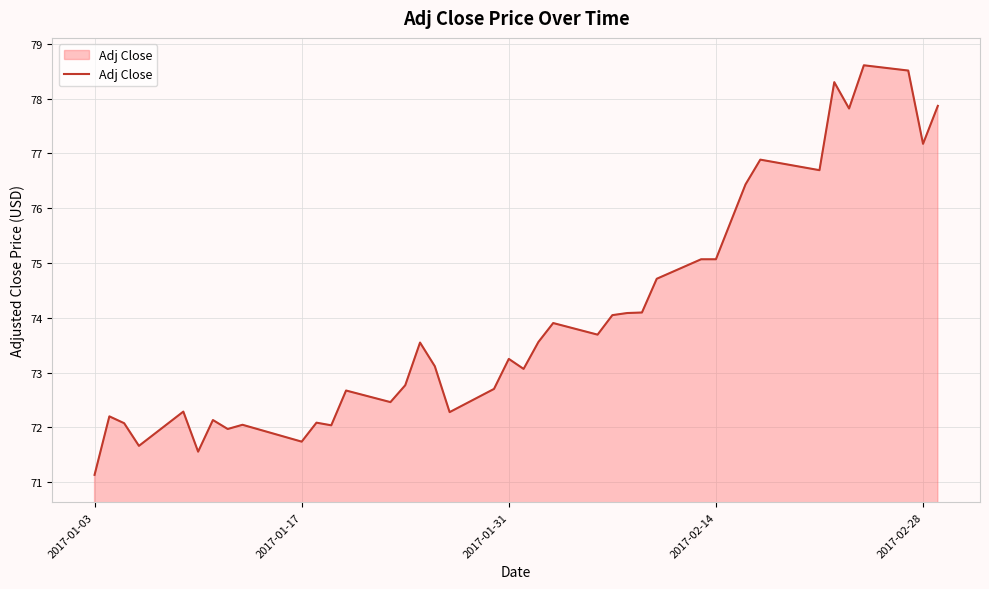

Count the number of values greater than 73.

23